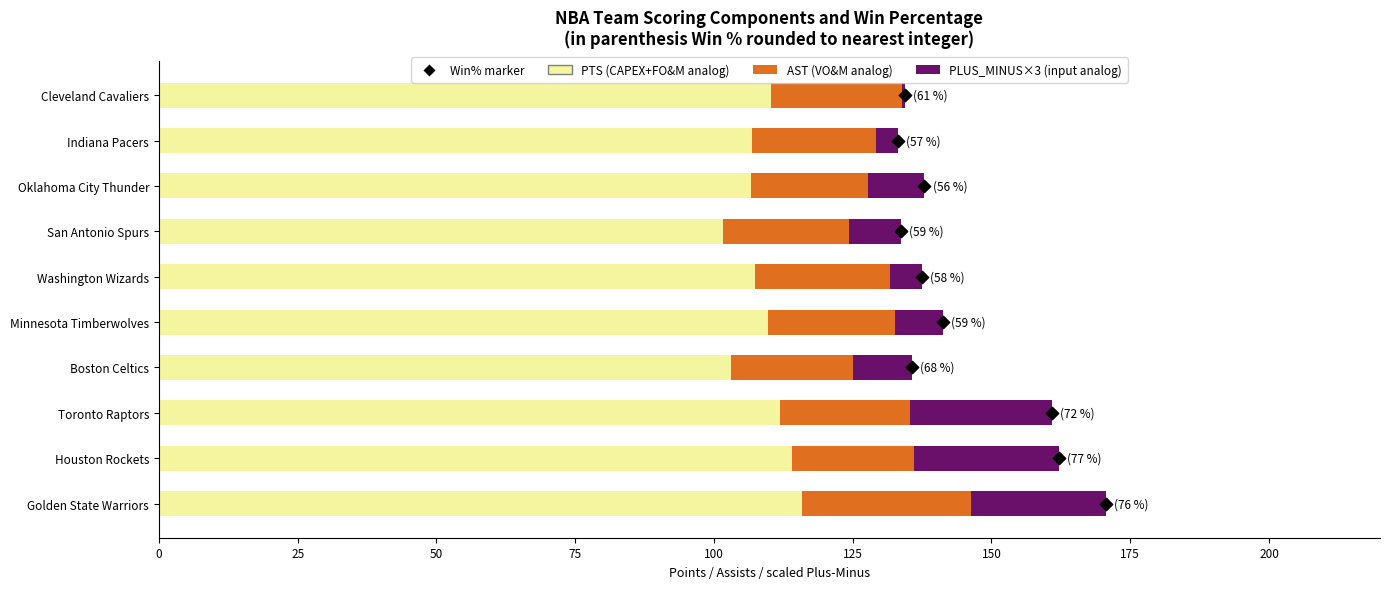

Which series reaches the maximum Y coordinate?

PTS (CAPEX+FO&M analog)